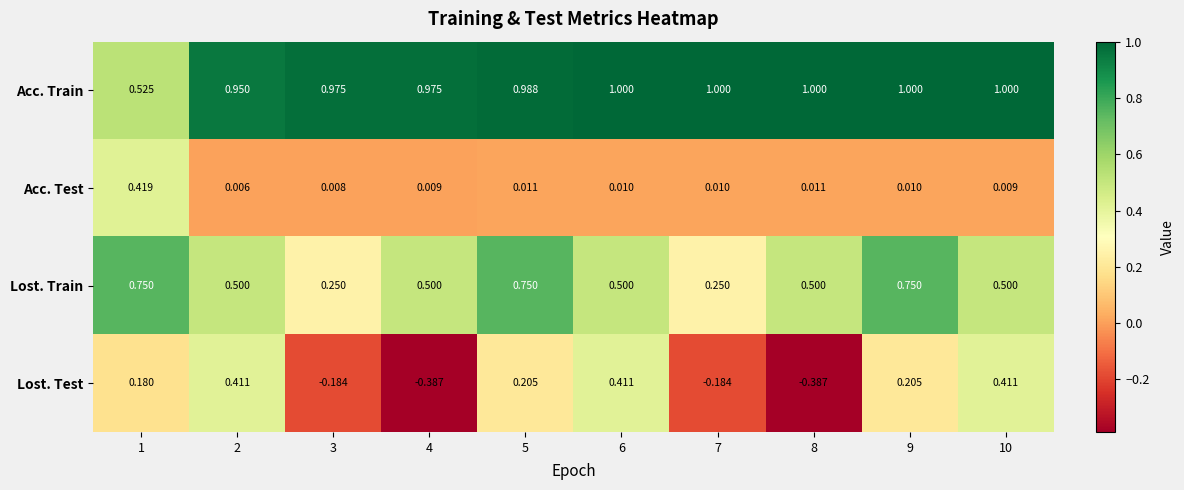

Which series changed the most between 1 and 4?

Lost. Test